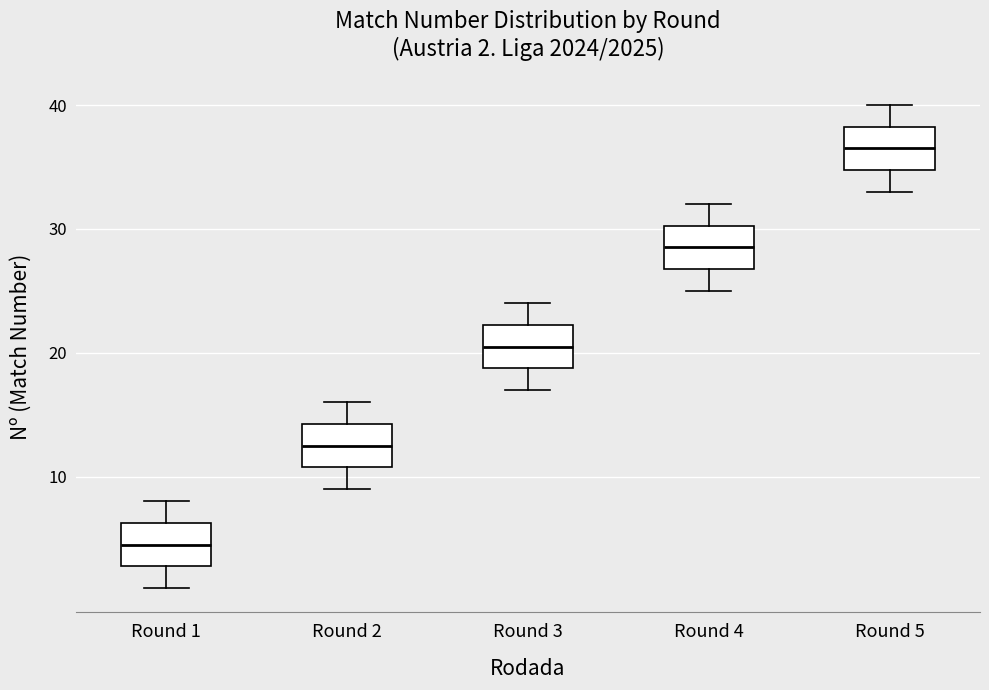

Which box's median line is the lowest?

Round 1